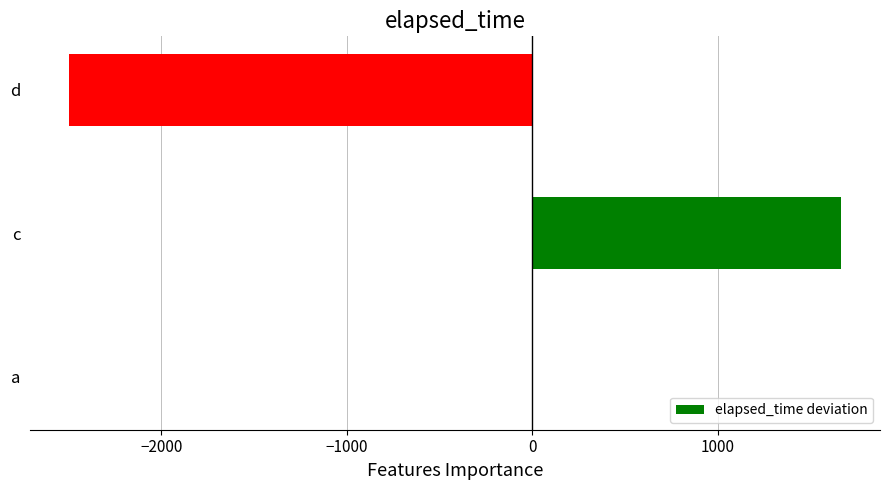

Reading top to bottom, list all the values displayed in this chart.

d=-2500	c=1667	a=0